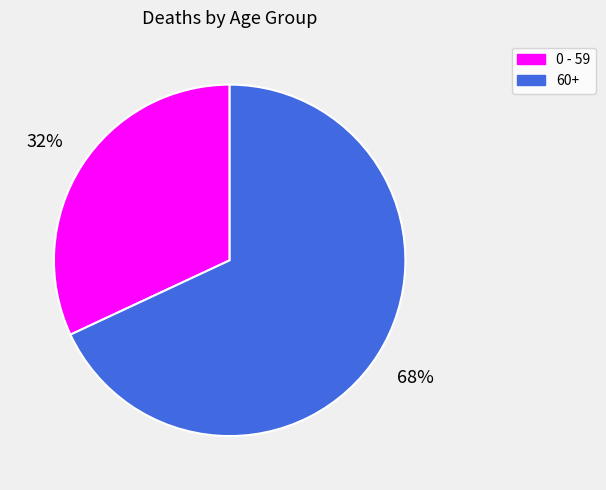

How many segments does this pie chart have?

2